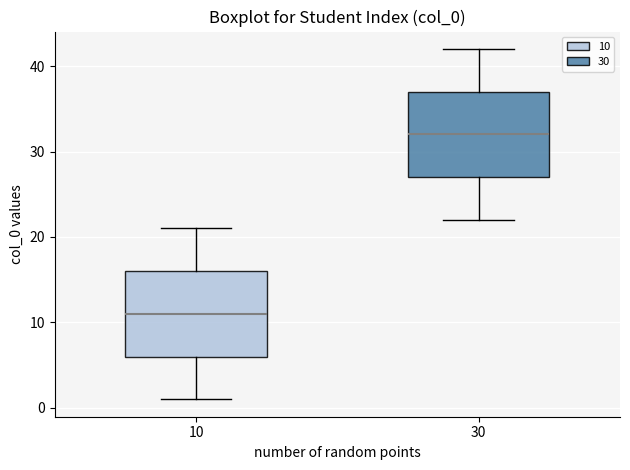

Reading left to right, read every box against the y-axis: the position of its median line, the range the box covers, and the ends of its whiskers. The values are not printed on the chart, so give them approximately, as read against the axis.

10: median 11, box 6 to 16, whiskers 1 to 21
30: median 32, box 27 to 37, whiskers 22 to 42